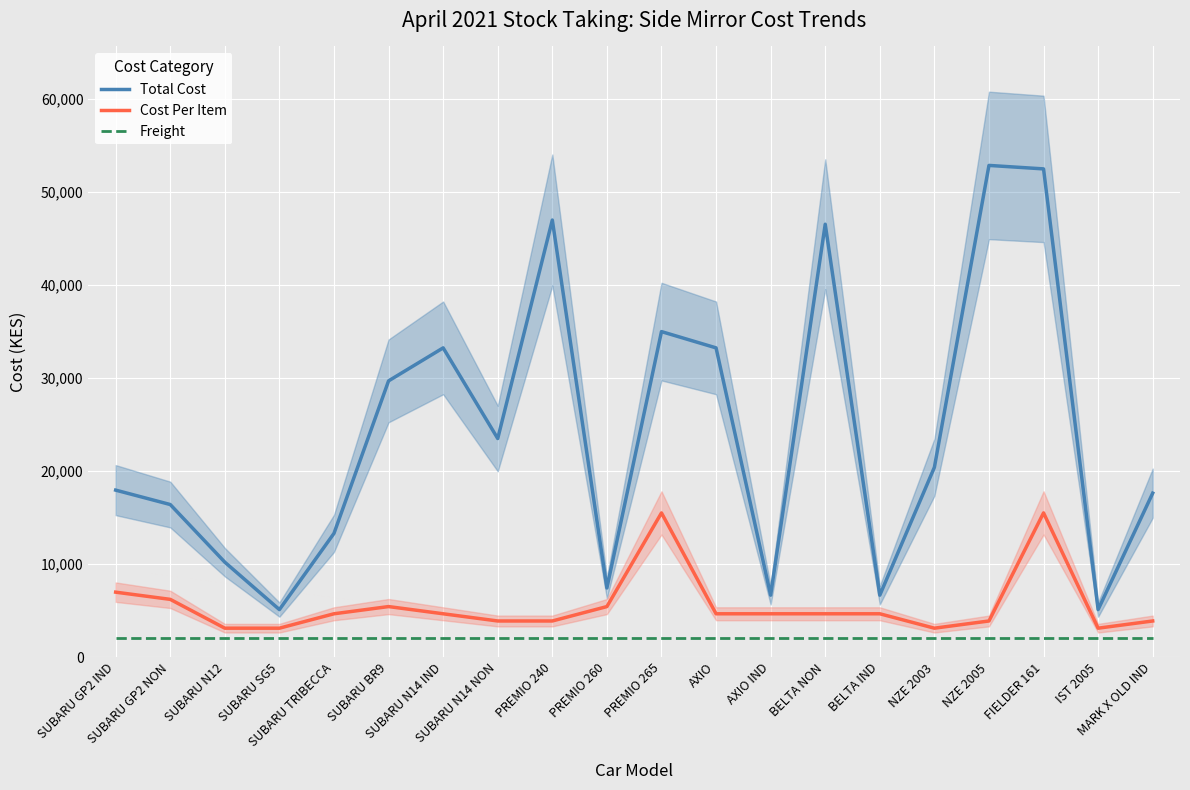

Rank the series by their average value, from lowest to highest.

Freight, Cost Per Item, Total Cost